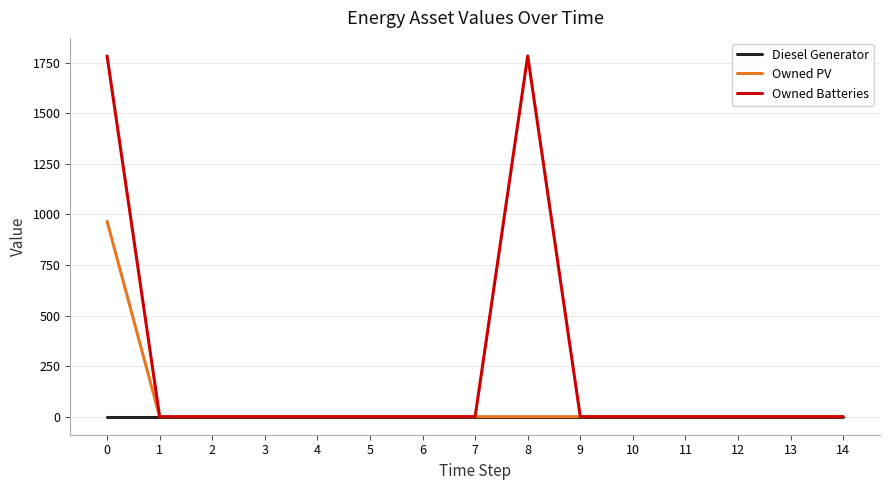

List the series in order of their peak value, highest first.

Owned Batteries, Owned PV, Diesel Generator